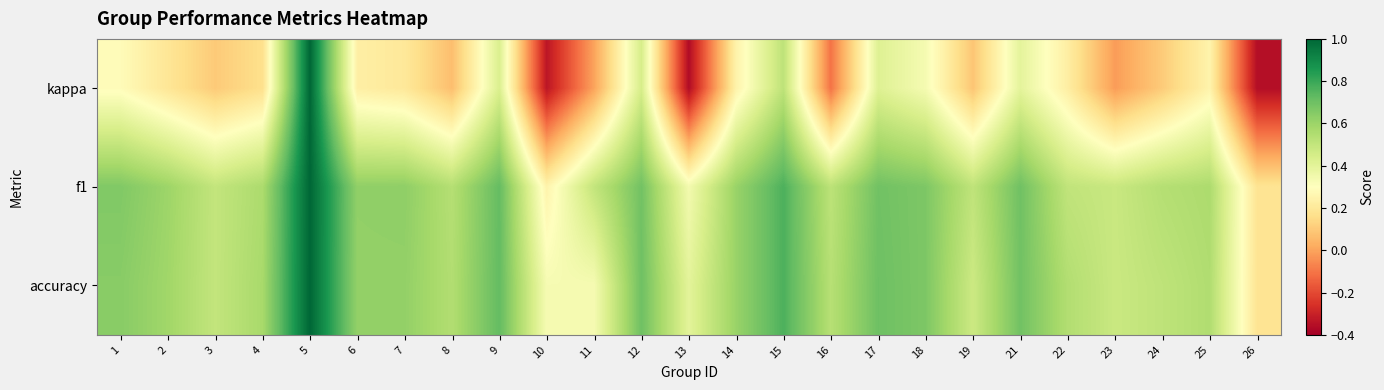

How many series are shown in this chart?

3